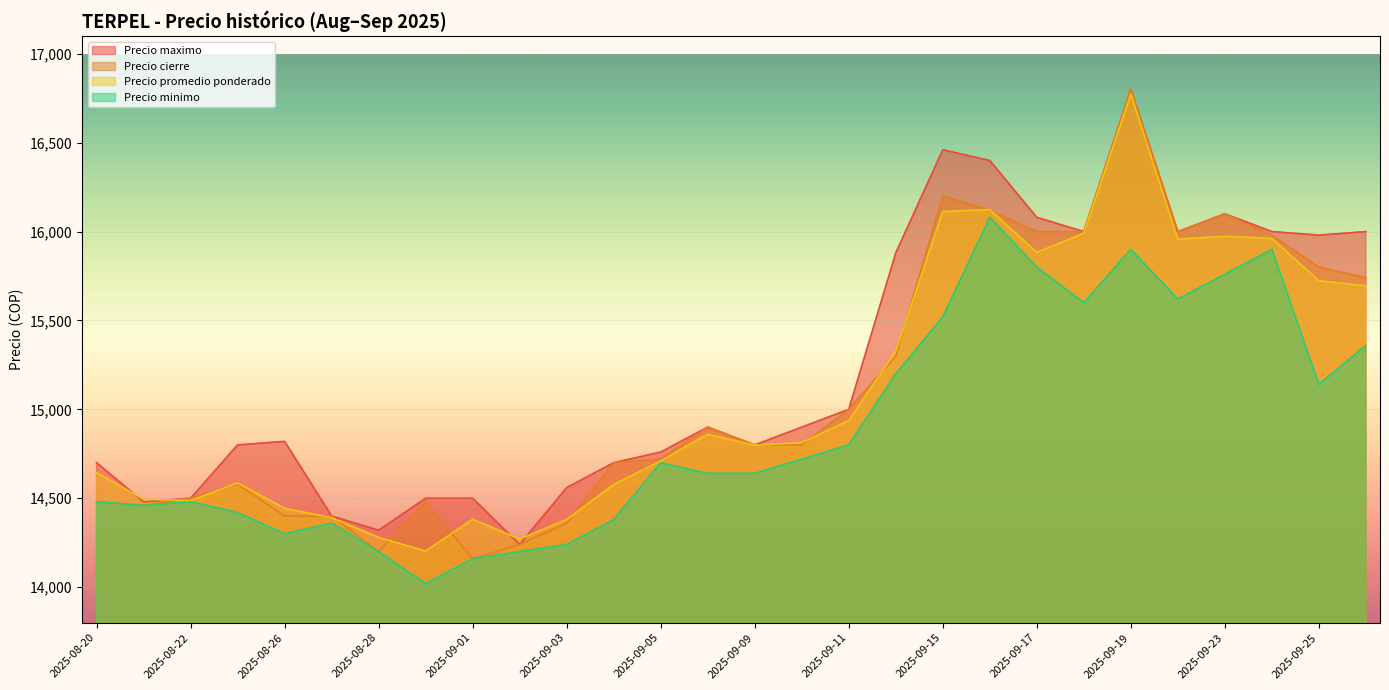

True or false: Precio cierre and Precio maximo cross at least once.

False